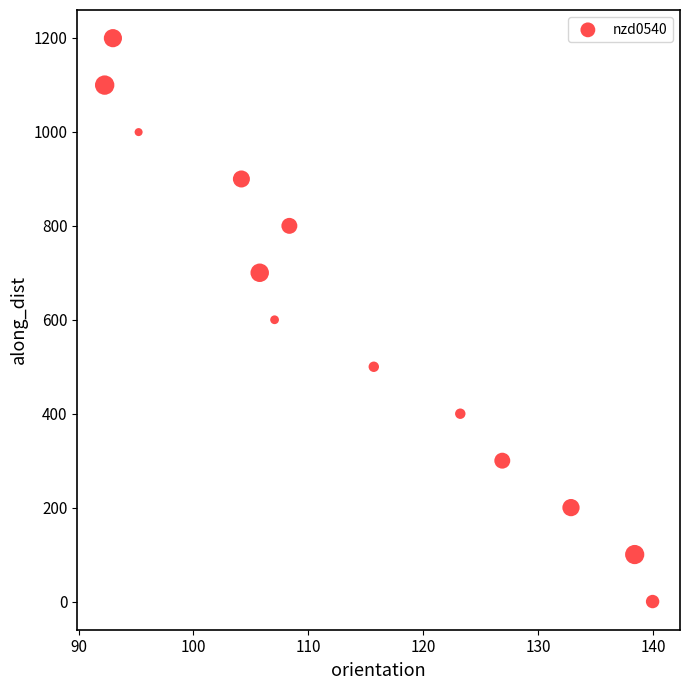

What is the range of X values (max minus min)?

47.7